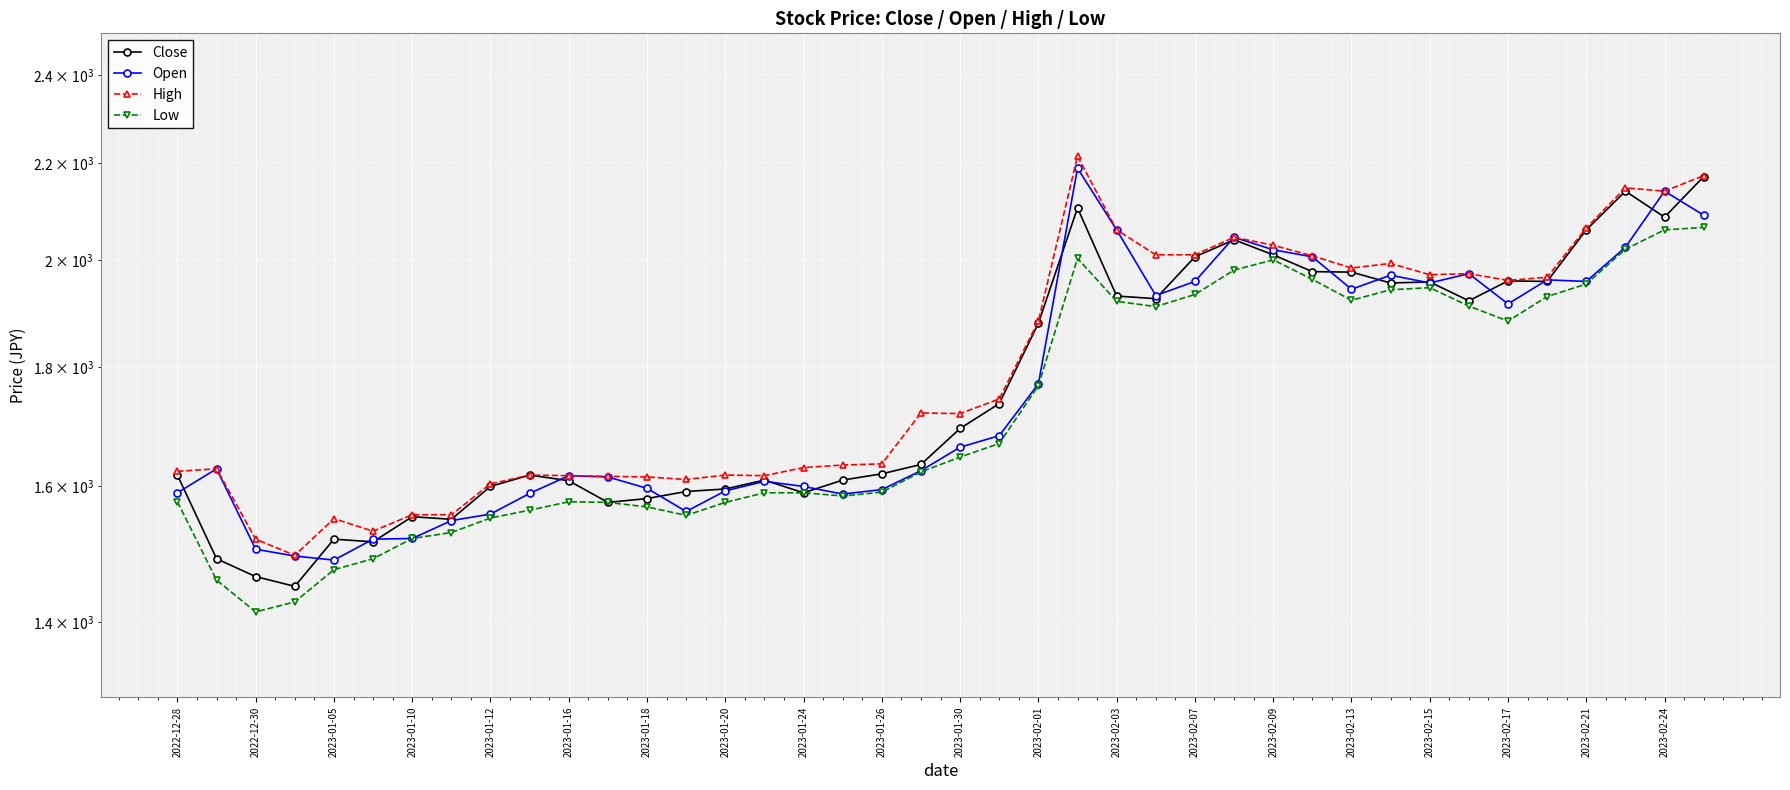

True or false: Close has more than 0 interior local peaks.

True